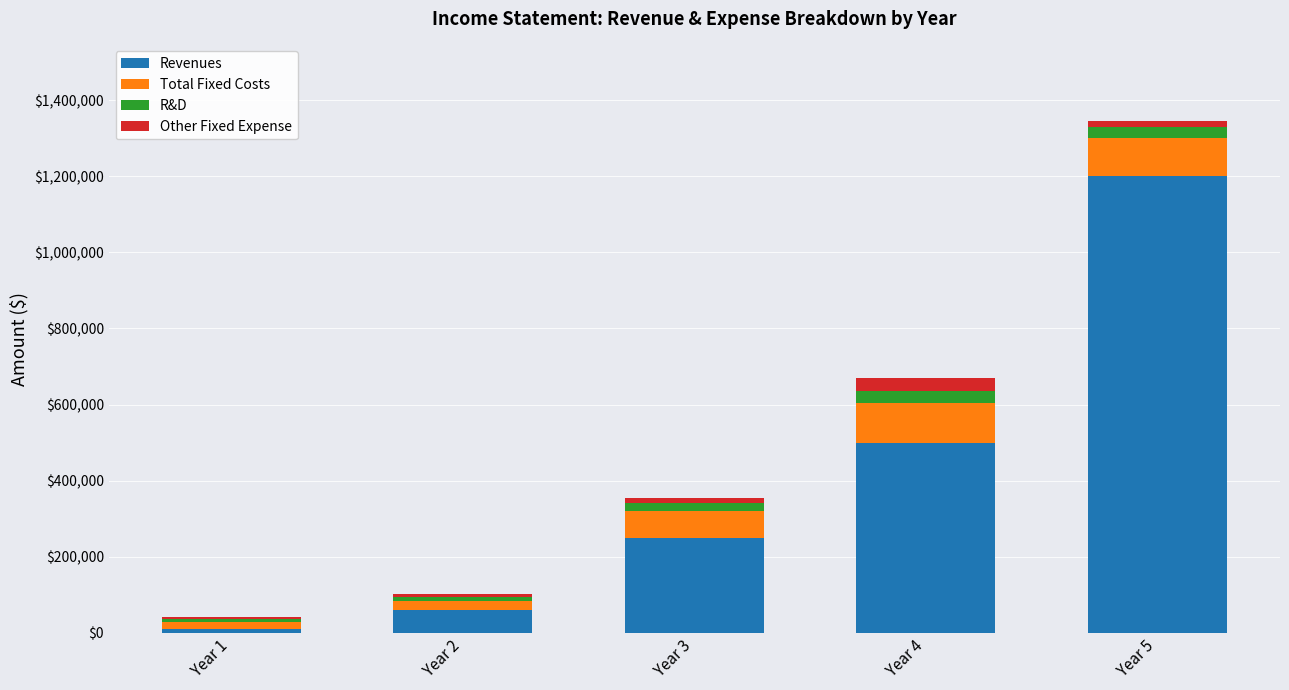

The value of Revenues at Year 2 is 60000. True or false?

True